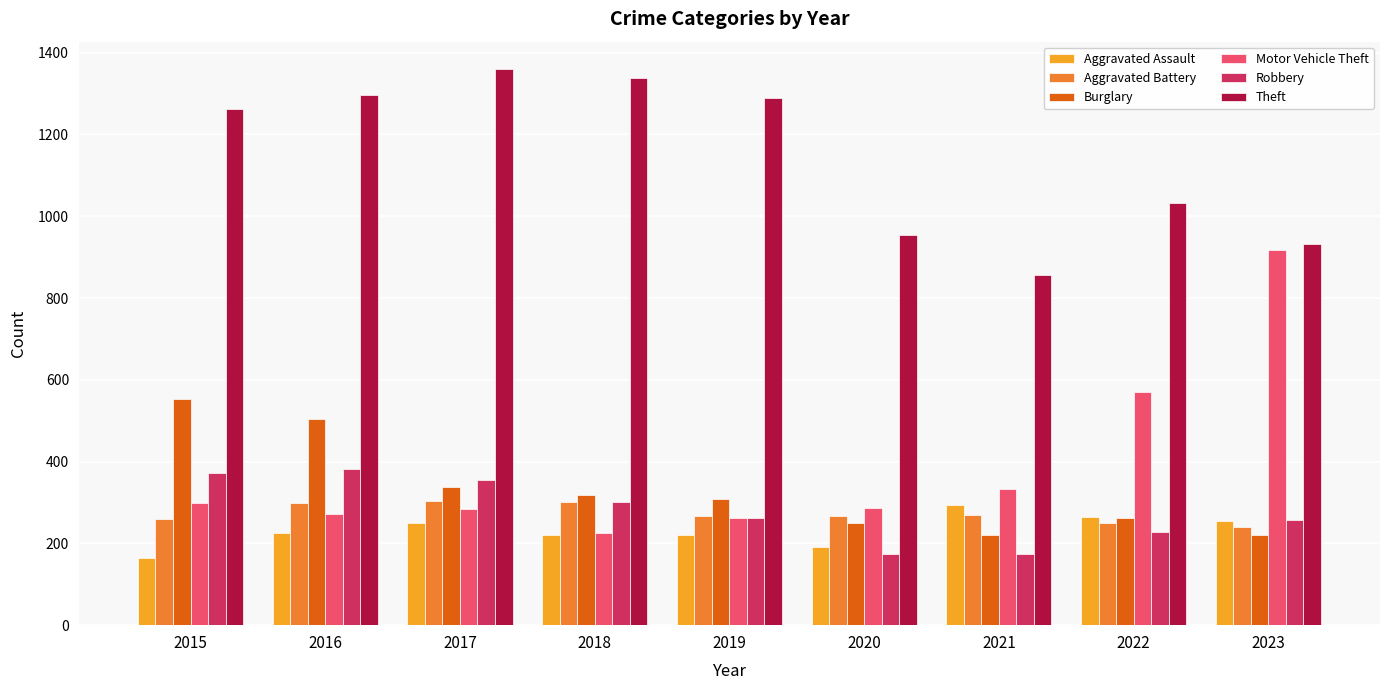

Is it true that Motor Vehicle Theft equals 391 at 2016?

False